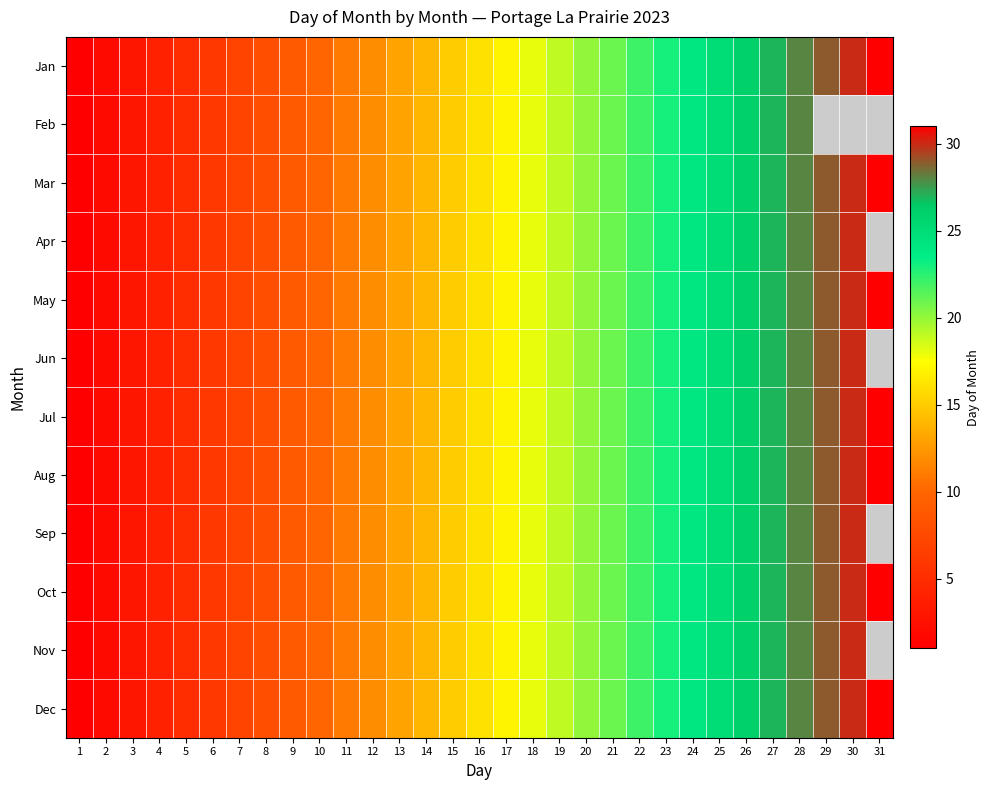

Reading right to left, transcribe all the data shown in this chart.

Jan: 31=31	30=30	29=29	28=28	27=27	26=26	25=25	24=24	23=23	22=22	21=21	20=20	19=19	18=18	17=17	16=16	15=15	14=14	13=13	12=12	11=11	10=10	9=9	8=8	7=7	6=6	5=5	4=4	3=3	2=2	1=1
Feb: 31=0	30=0	29=0	28=28	27=27	26=26	25=25	24=24	23=23	22=22	21=21	20=20	19=19	18=18	17=17	16=16	15=15	14=14	13=13	12=12	11=11	10=10	9=9	8=8	7=7	6=6	5=5	4=4	3=3	2=2	1=1
Mar: 31=31	30=30	29=29	28=28	27=27	26=26	25=25	24=24	23=23	22=22	21=21	20=20	19=19	18=18	17=17	16=16	15=15	14=14	13=13	12=12	11=11	10=10	9=9	8=8	7=7	6=6	5=5	4=4	3=3	2=2	1=1
Apr: 31=0	30=30	29=29	28=28	27=27	26=26	25=25	24=24	23=23	22=22	21=21	20=20	19=19	18=18	17=17	16=16	15=15	14=14	13=13	12=12	11=11	10=10	9=9	8=8	7=7	6=6	5=5	4=4	3=3	2=2	1=1
May: 31=31	30=30	29=29	28=28	27=27	26=26	25=25	24=24	23=23	22=22	21=21	20=20	19=19	18=18	17=17	16=16	15=15	14=14	13=13	12=12	11=11	10=10	9=9	8=8	7=7	6=6	5=5	4=4	3=3	2=2	1=1
Jun: 31=0	30=30	29=29	28=28	27=27	26=26	25=25	24=24	23=23	22=22	21=21	20=20	19=19	18=18	17=17	16=16	15=15	14=14	13=13	12=12	11=11	10=10	9=9	8=8	7=7	6=6	5=5	4=4	3=3	2=2	1=1
Jul: 31=31	30=30	29=29	28=28	27=27	26=26	25=25	24=24	23=23	22=22	21=21	20=20	19=19	18=18	17=17	16=16	15=15	14=14	13=13	12=12	11=11	10=10	9=9	8=8	7=7	6=6	5=5	4=4	3=3	2=2	1=1
Aug: 31=31	30=30	29=29	28=28	27=27	26=26	25=25	24=24	23=23	22=22	21=21	20=20	19=19	18=18	17=17	16=16	15=15	14=14	13=13	12=12	11=11	10=10	9=9	8=8	7=7	6=6	5=5	4=4	3=3	2=2	1=1
Sep: 31=0	30=30	29=29	28=28	27=27	26=26	25=25	24=24	23=23	22=22	21=21	20=20	19=19	18=18	17=17	16=16	15=15	14=14	13=13	12=12	11=11	10=10	9=9	8=8	7=7	6=6	5=5	4=4	3=3	2=2	1=1
Oct: 31=31	30=30	29=29	28=28	27=27	26=26	25=25	24=24	23=23	22=22	21=21	20=20	19=19	18=18	17=17	16=16	15=15	14=14	13=13	12=12	11=11	10=10	9=9	8=8	7=7	6=6	5=5	4=4	3=3	2=2	1=1
Nov: 31=0	30=30	29=29	28=28	27=27	26=26	25=25	24=24	23=23	22=22	21=21	20=20	19=19	18=18	17=17	16=16	15=15	14=14	13=13	12=12	11=11	10=10	9=9	8=8	7=7	6=6	5=5	4=4	3=3	2=2	1=1
Dec: 31=31	30=30	29=29	28=28	27=27	26=26	25=25	24=24	23=23	22=22	21=21	20=20	19=19	18=18	17=17	16=16	15=15	14=14	13=13	12=12	11=11	10=10	9=9	8=8	7=7	6=6	5=5	4=4	3=3	2=2	1=1